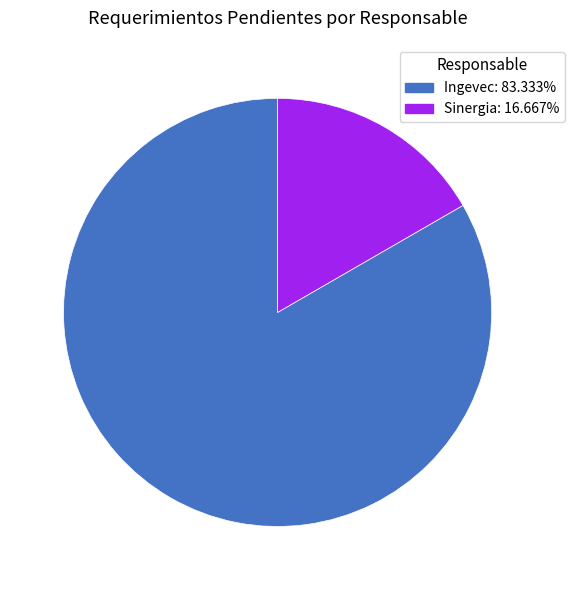

Which slice is the largest?

Ingevec